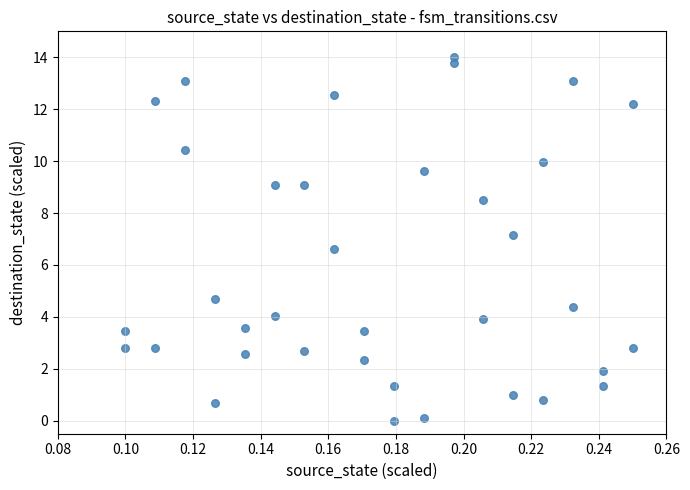

What Y value in the scatter plot is closest to 7?

7.2